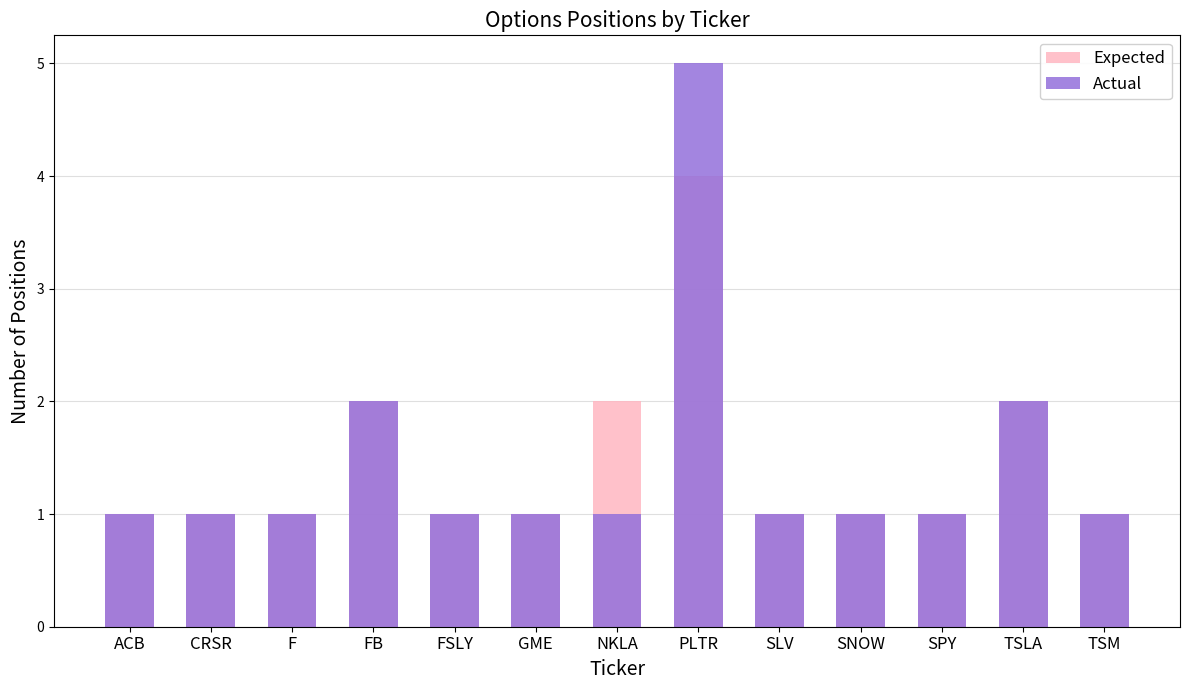

What is the average value of the Expected series?

1